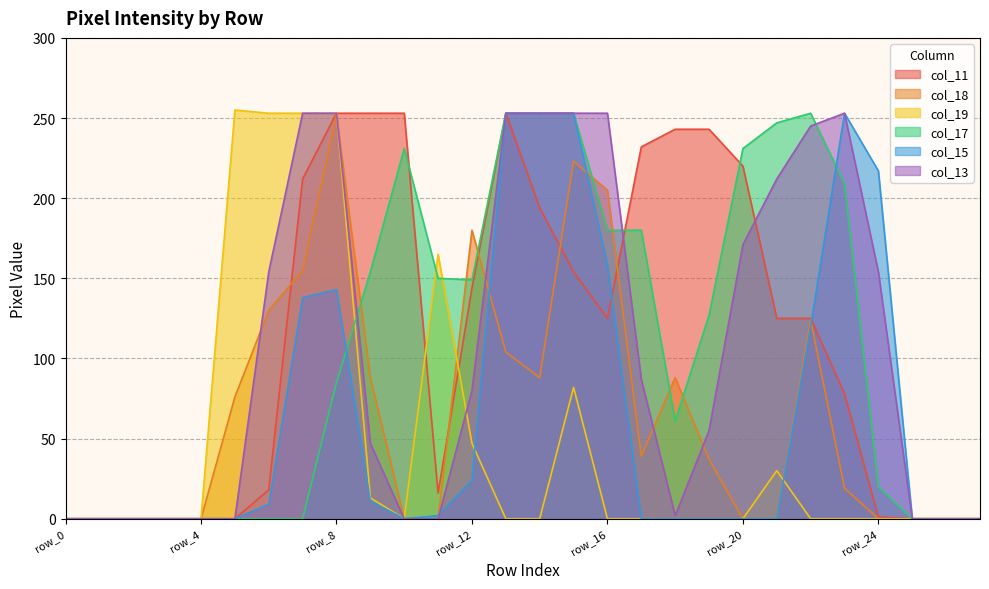

Count the number of data series in this chart.

6